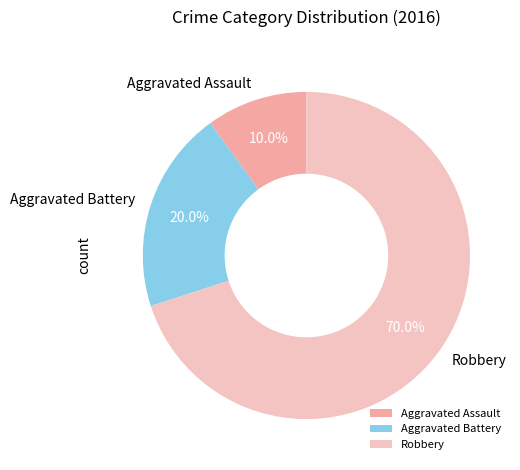

How many segments does this pie chart have?

3